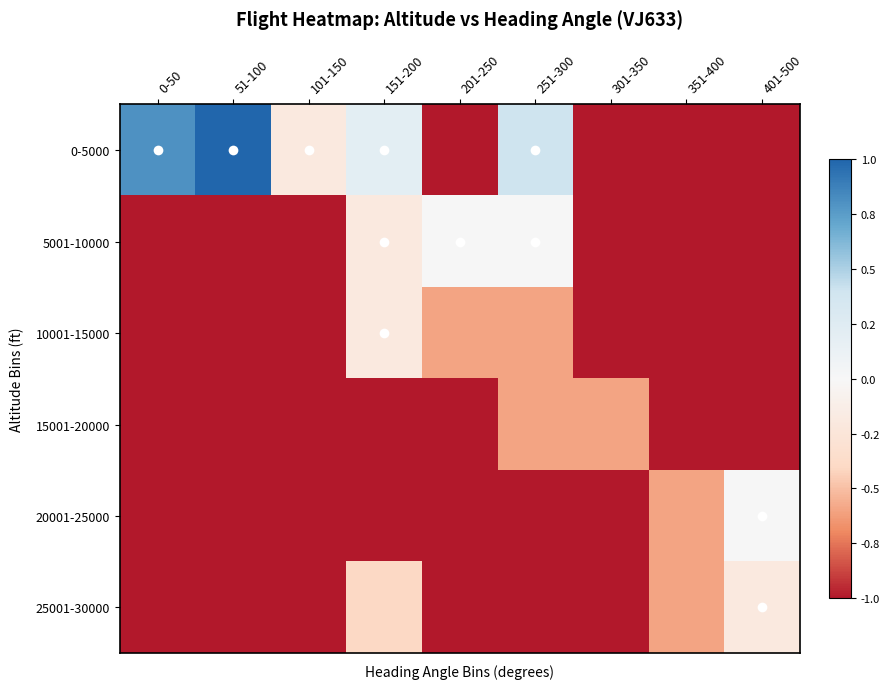

What is the spread (max minus min) of values at 251-300?

1.4